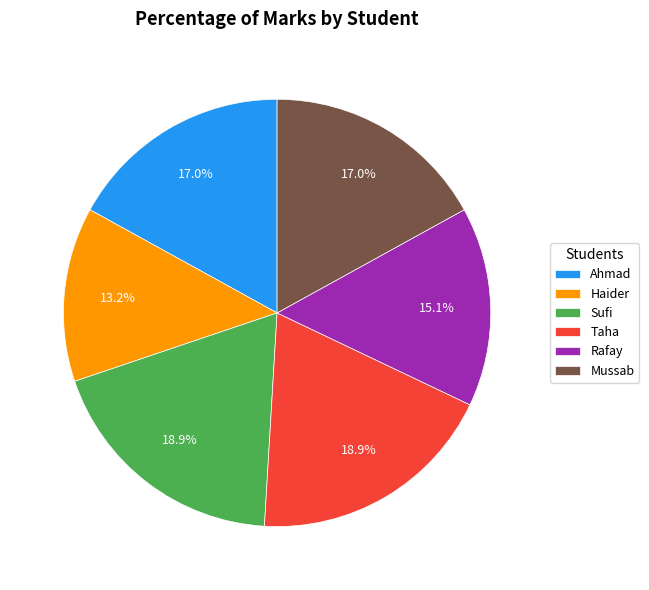

What portion of the pie excludes Mussab?

83.0%